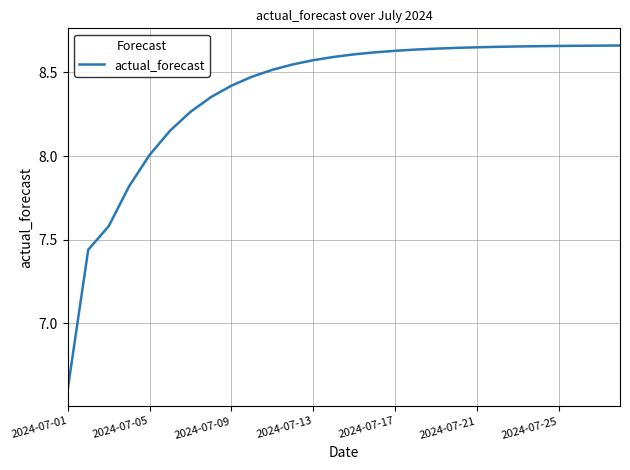

Does the chart have visible grid lines?

Yes